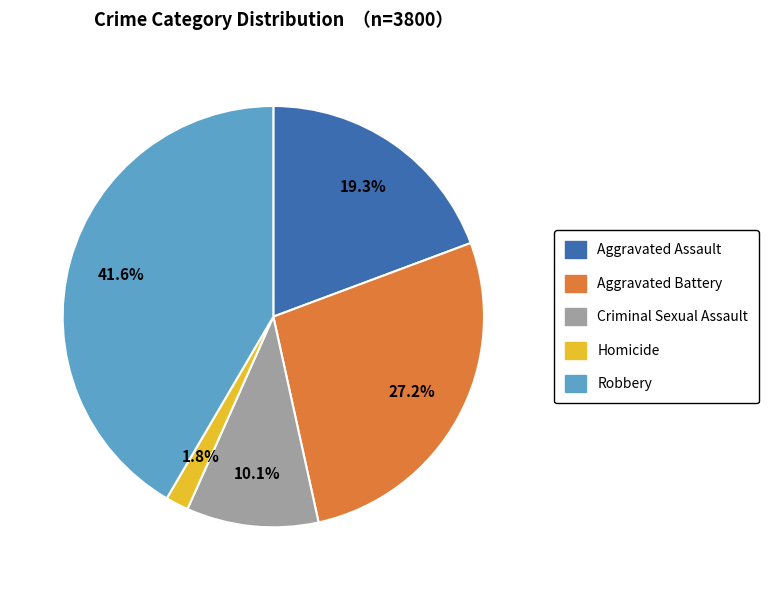

Count the number of slices in the pie.

5